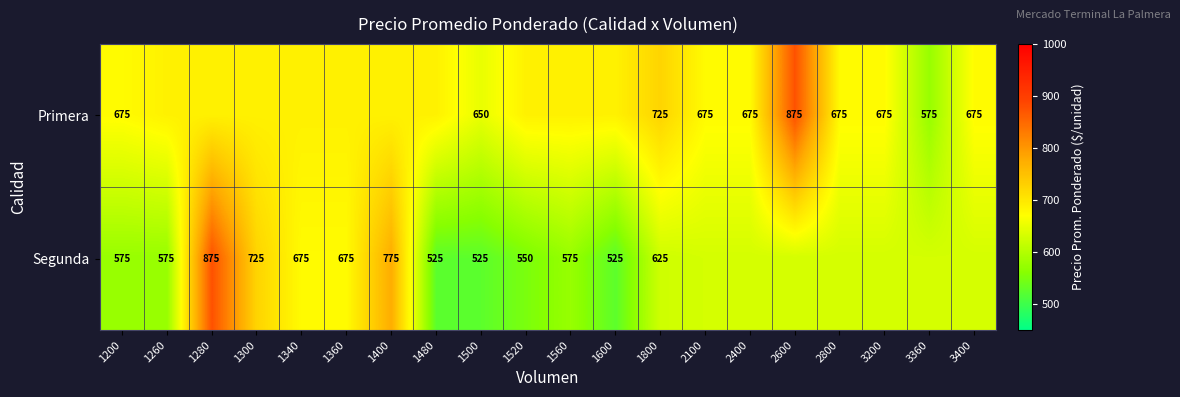

How many data points does each series have?

20